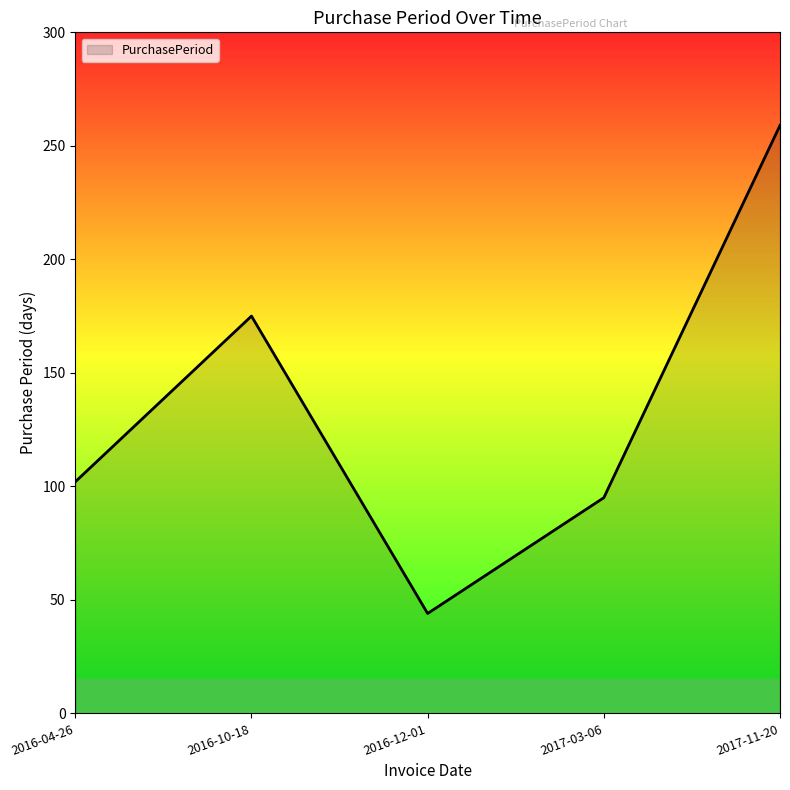

Where is the first local maximum?

2016-10-18